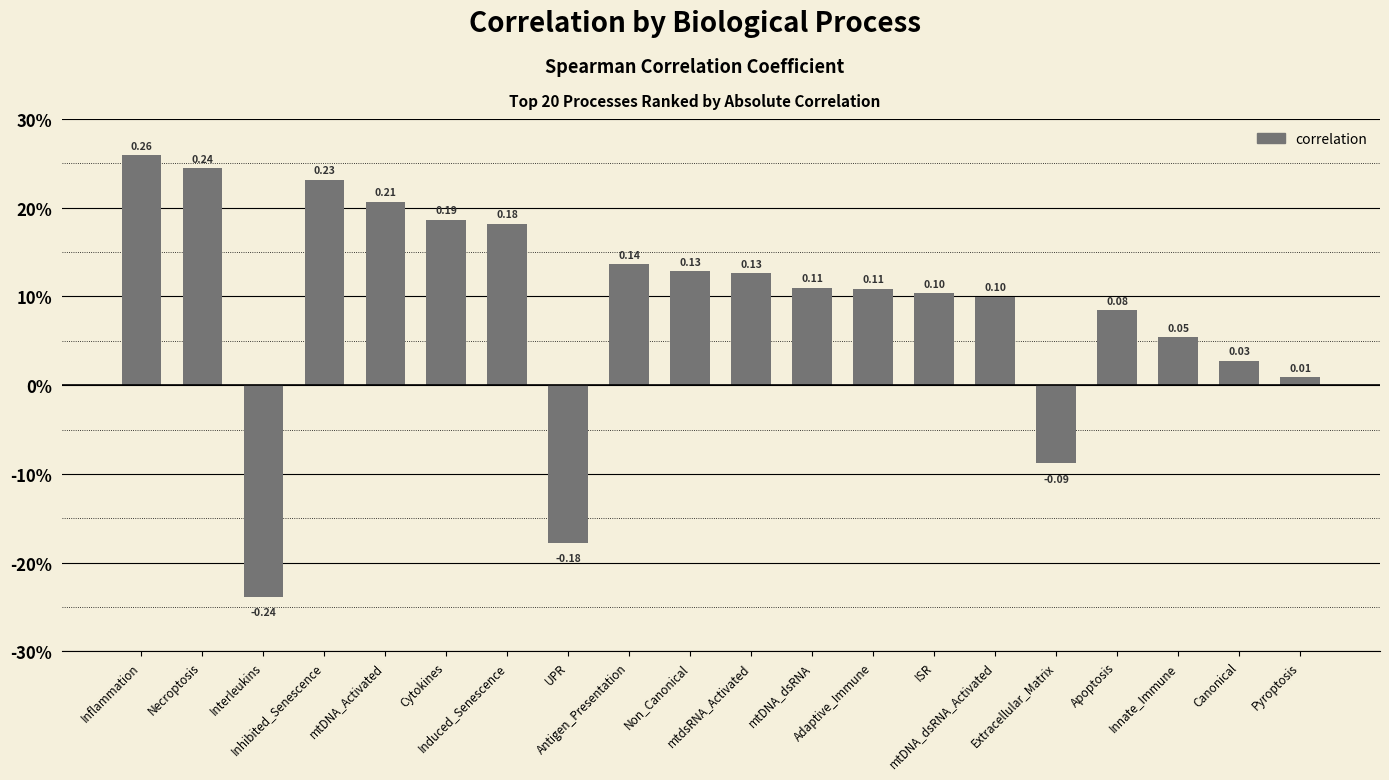

Rank the categories by value from highest to lowest.

Inflammation, Necroptosis, Inhibited_Senescence, mtDNA_Activated, Cytokines, Induced_Senescence, Antigen_Presentation, Non_Canonical, mtdsRNA_Activated, mtDNA_dsRNA, Adaptive_Immune, ISR, mtDNA_dsRNA_Activated, Apoptosis, Innate_Immune, Canonical, Pyroptosis, Extracellular_Matrix, UPR, Interleukins